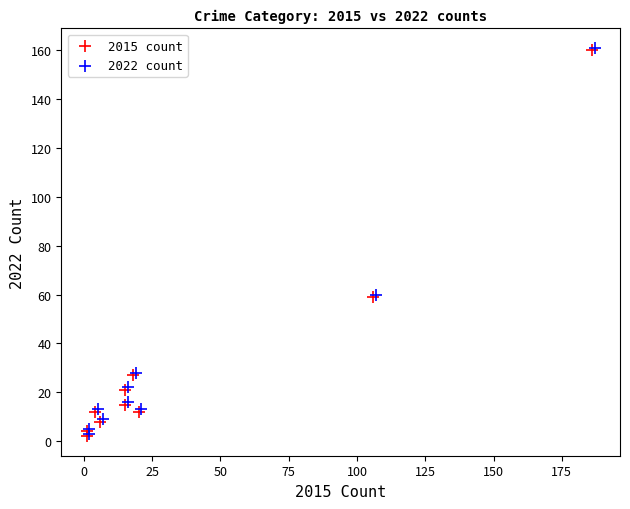

What are all the series names shown in the legend?

2015 count, 2022 count